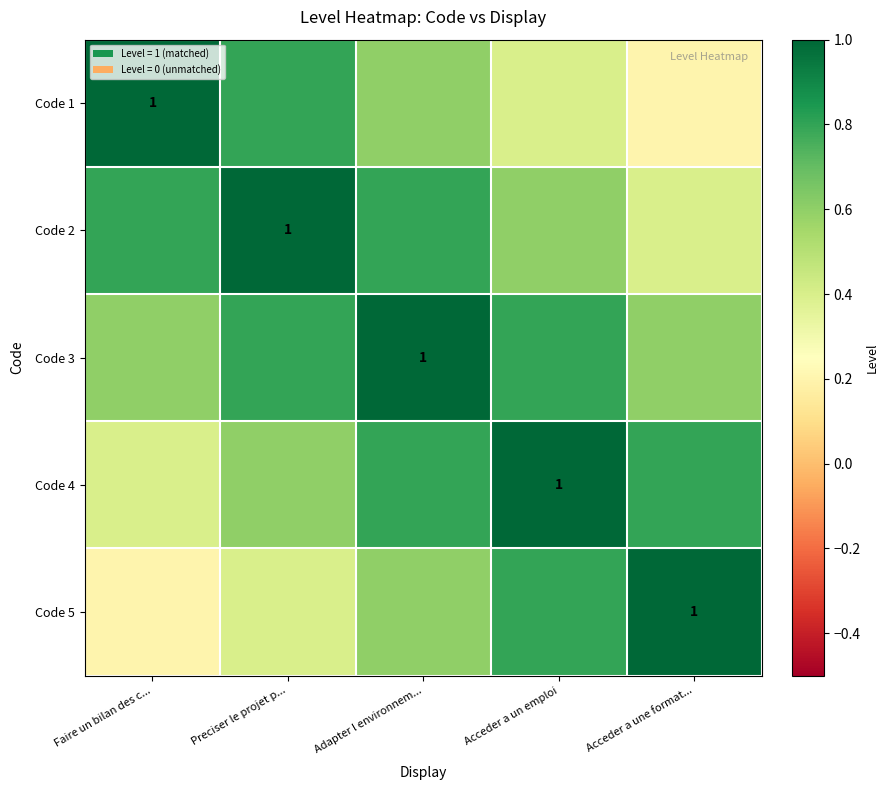

Which series has the largest range (max minus min)?

Code 1